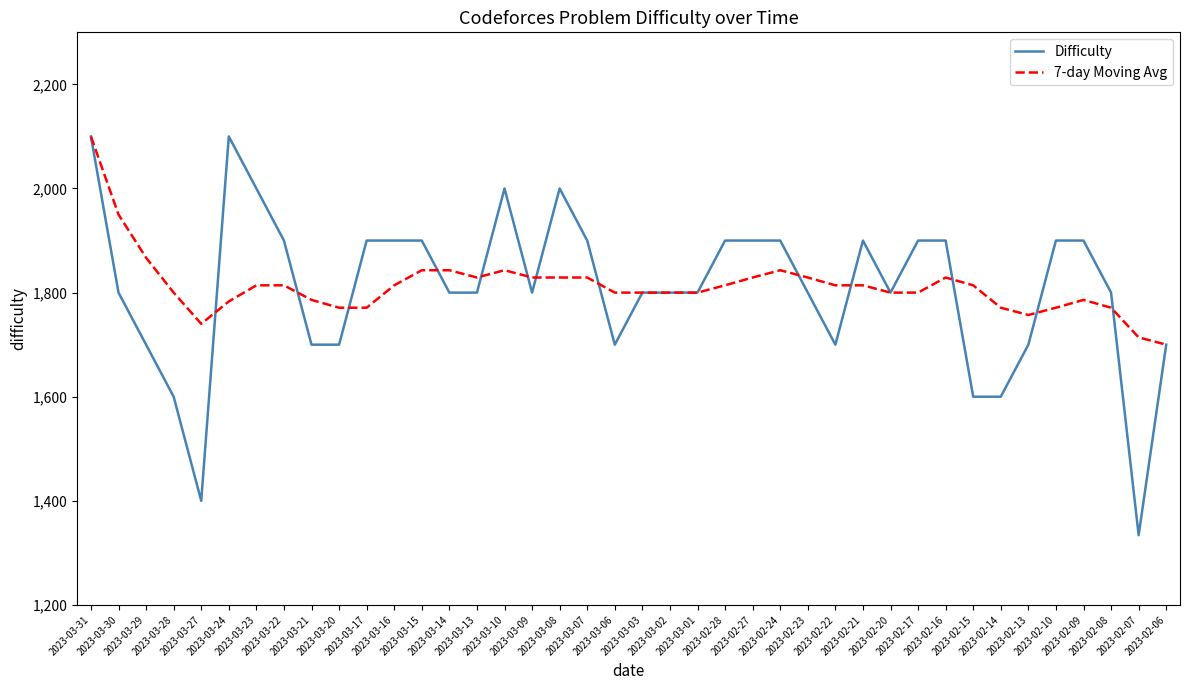

What is the greatest value displayed?

2100